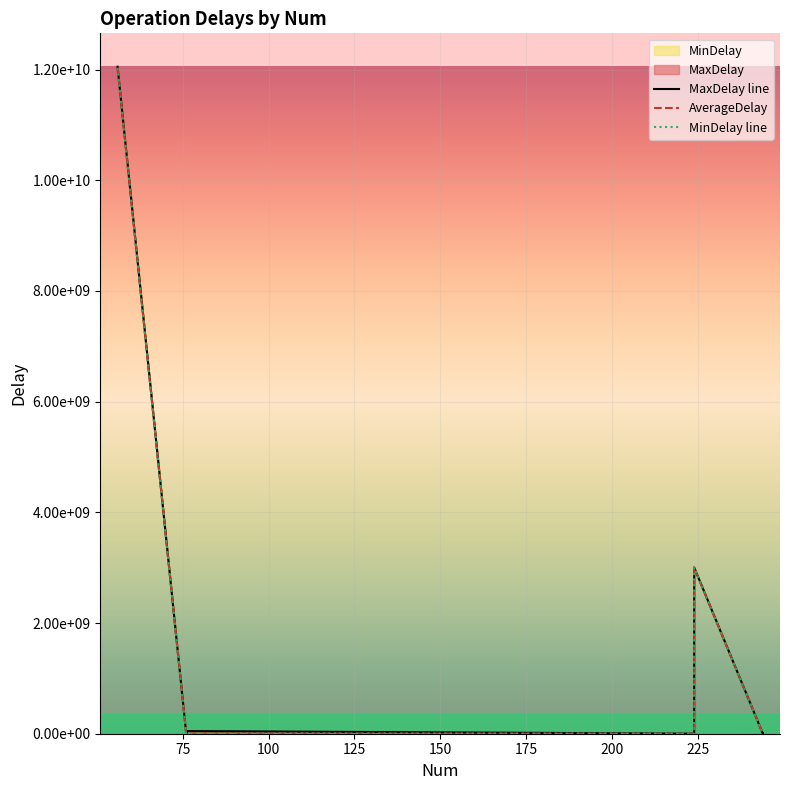

True or false: AverageDelay and MaxDelay line cross at least once.

False